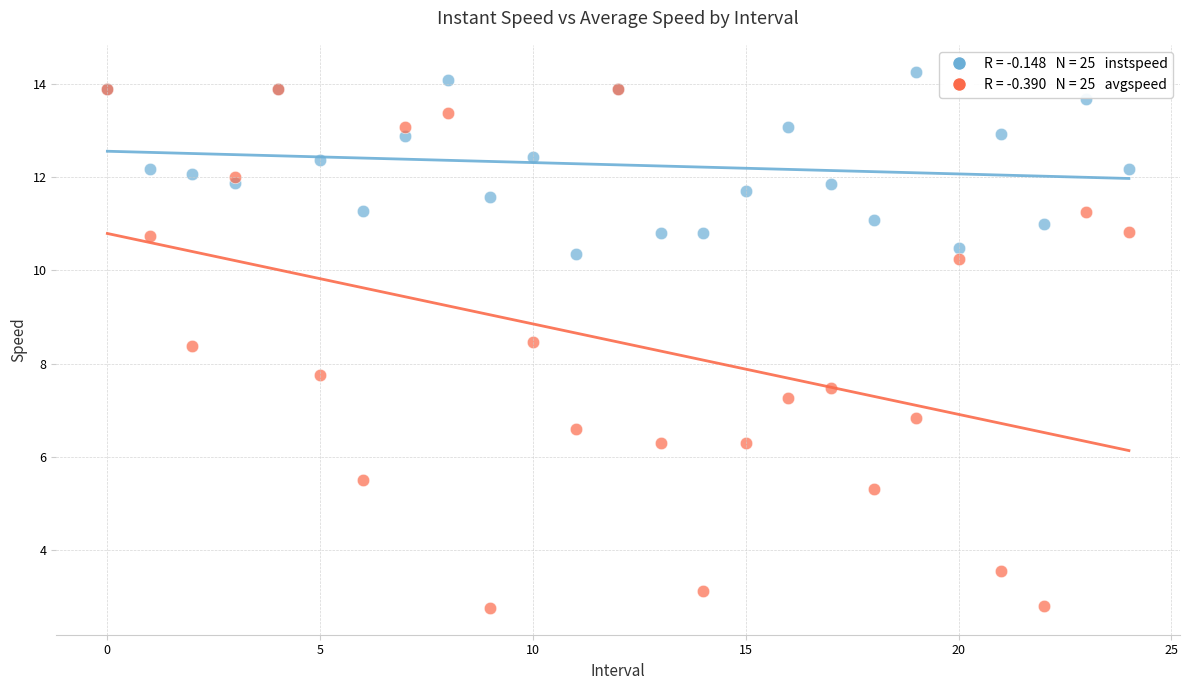

Across all series, what Y value is closest to 8?

7.8